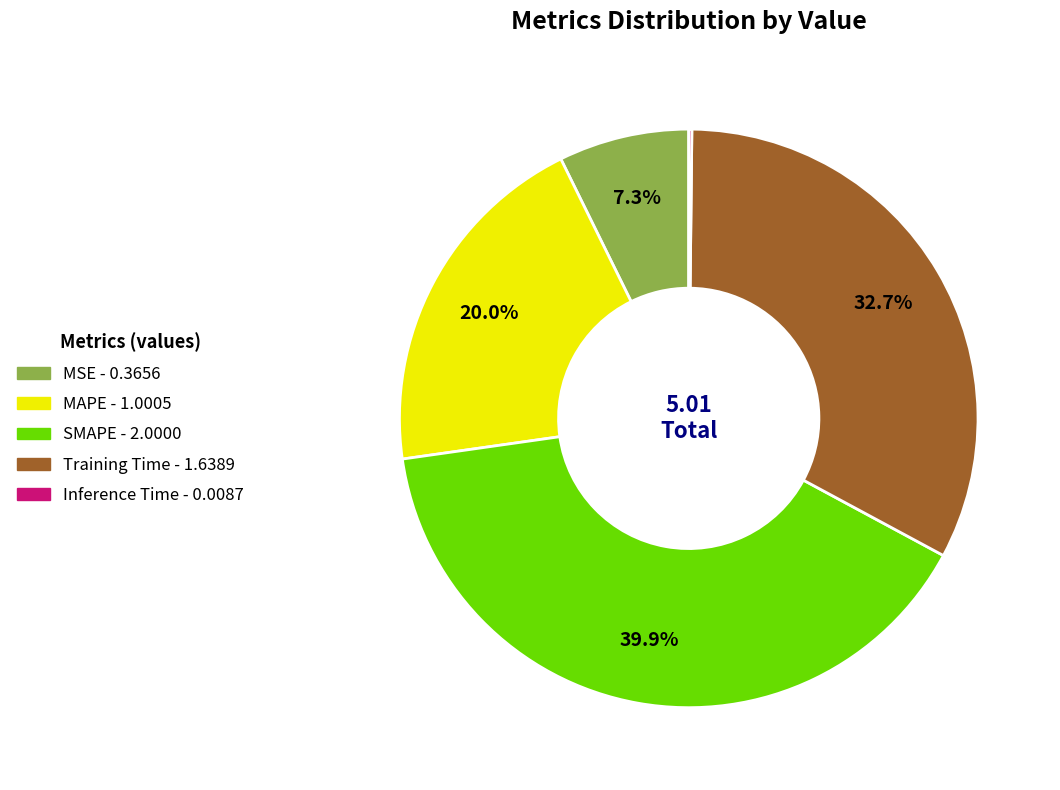

Between SMAPE and MSE, which is larger?

SMAPE